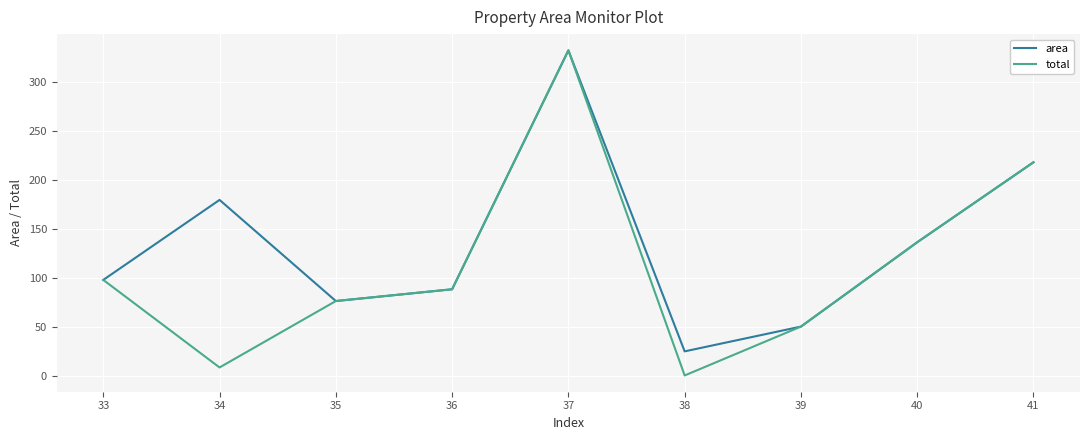

Which category has the lowest value in the total series?

38